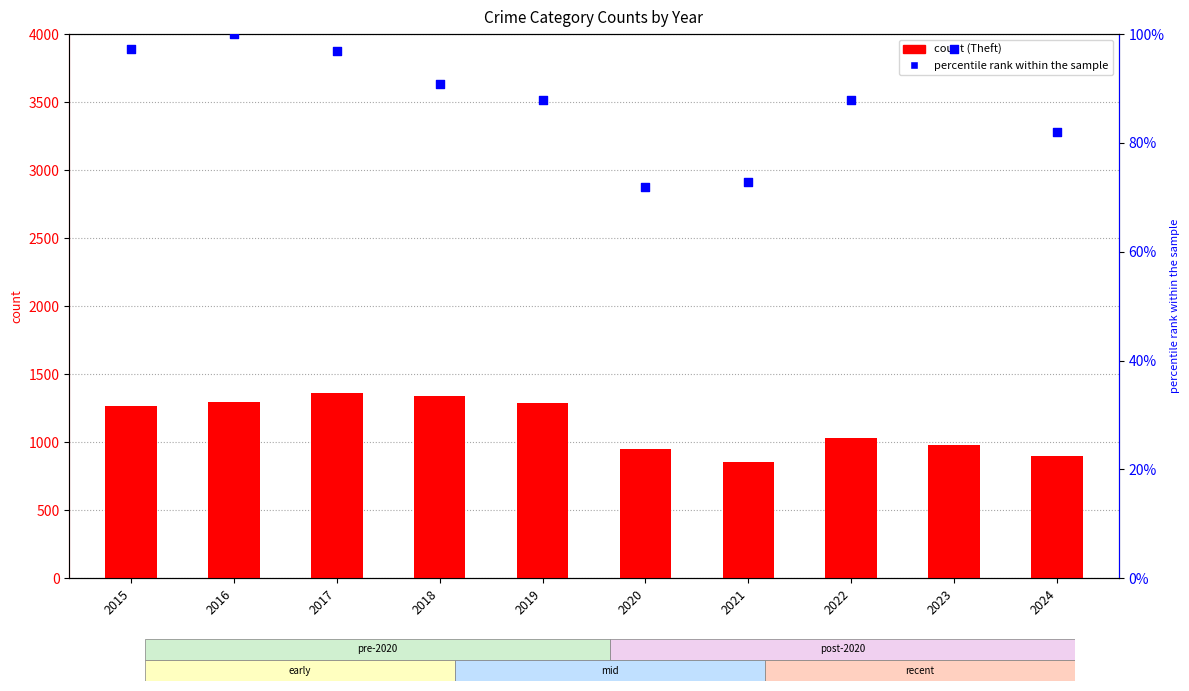

Which series reaches the minimum Y coordinate?

percentile rank within the sample